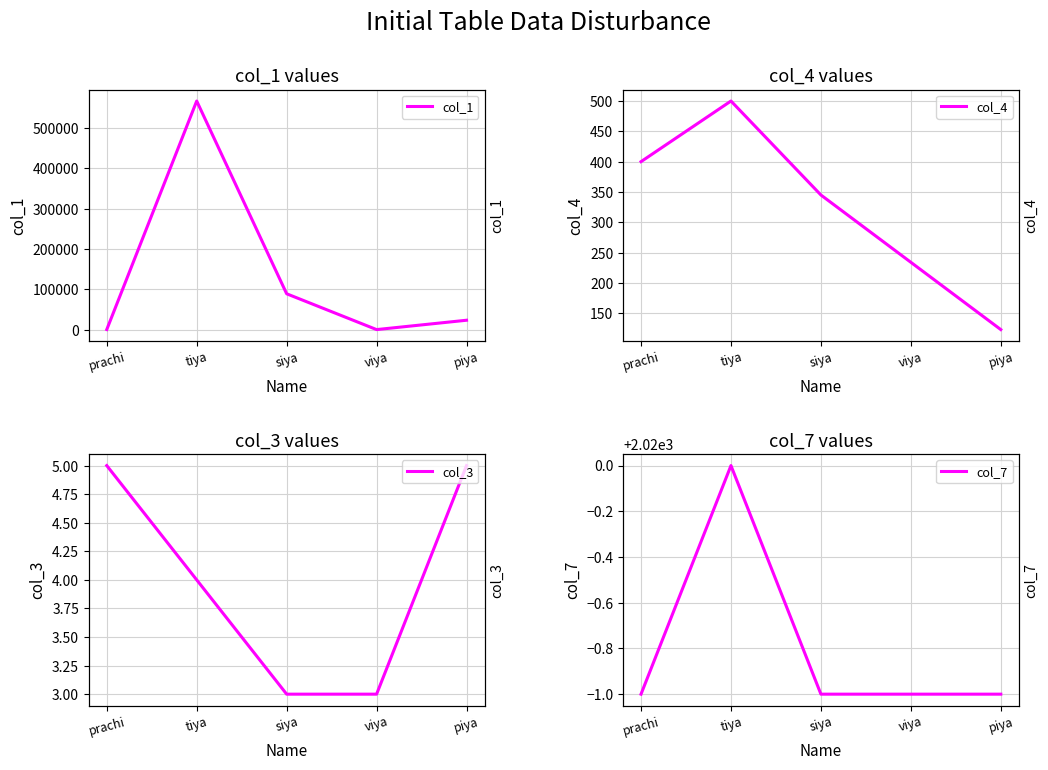

True or false: col_3 has more than 0 interior local peaks.

False